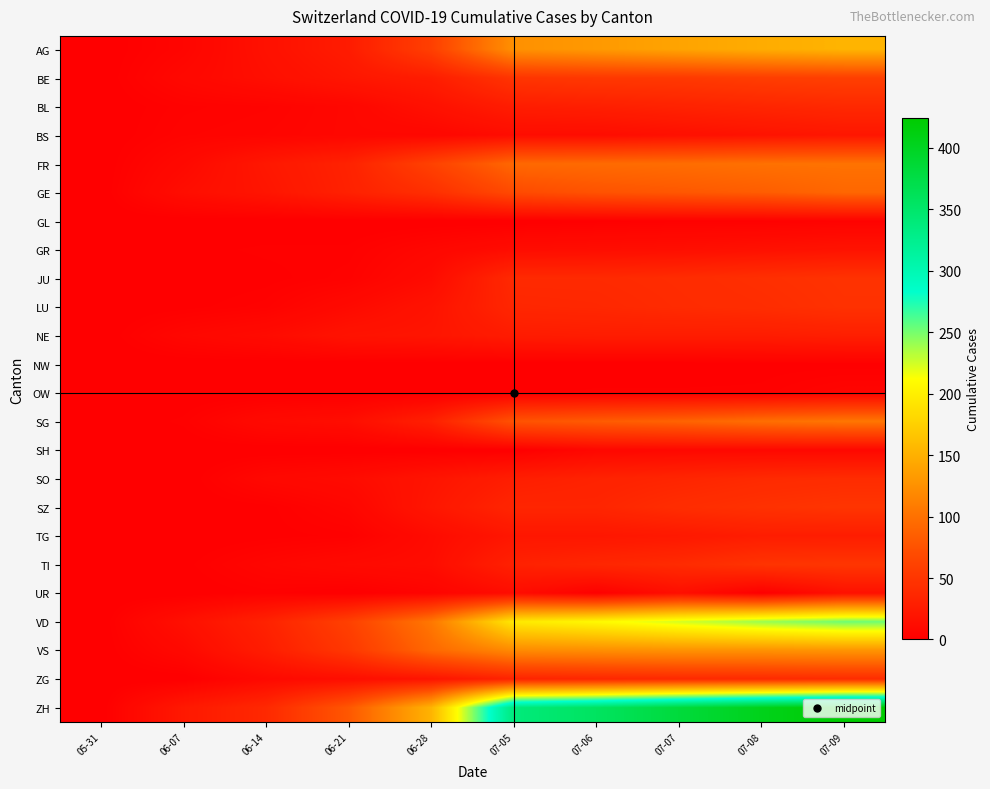

At which category is the sum across all series the highest?

07-09